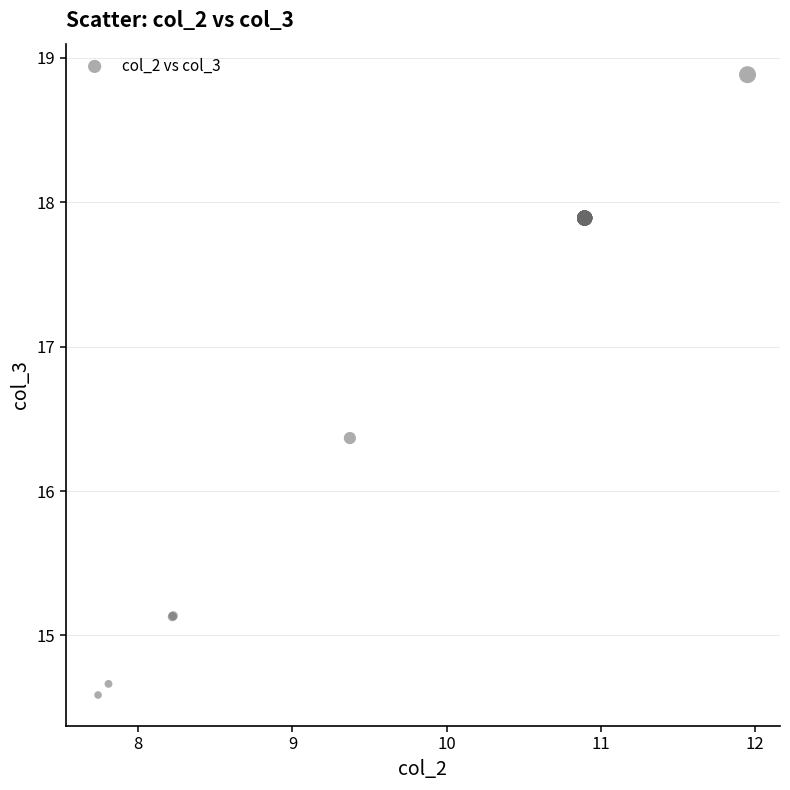

What Y value in the scatter plot is closest to 16?

16.4